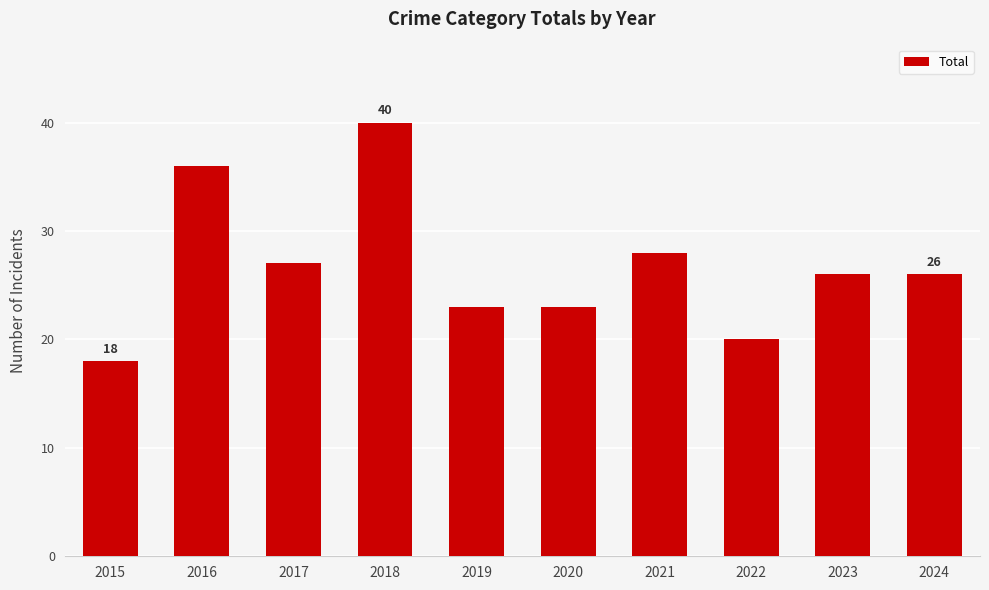

What is the difference between the maximum and second lowest values?

20